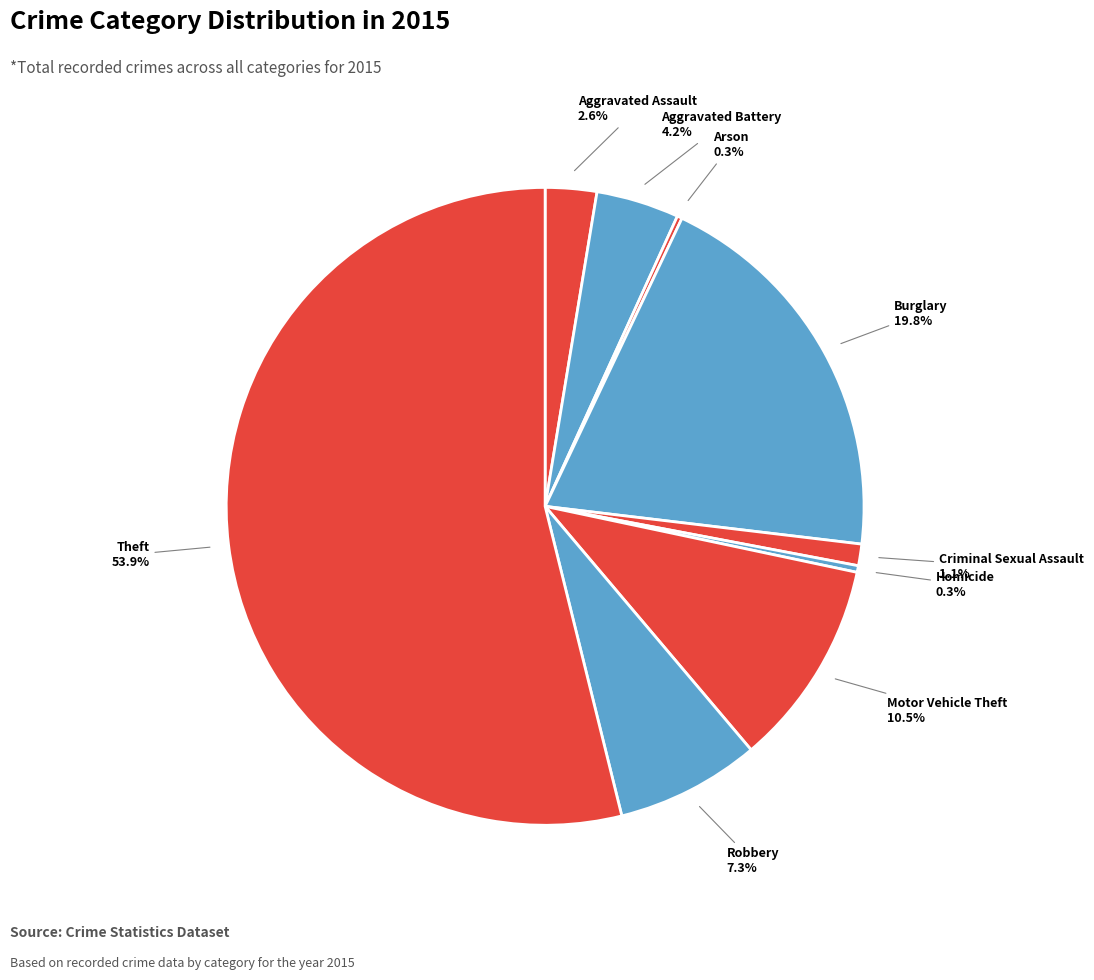

True or false: Aggravated Assault accounts for 11% of the total.

False